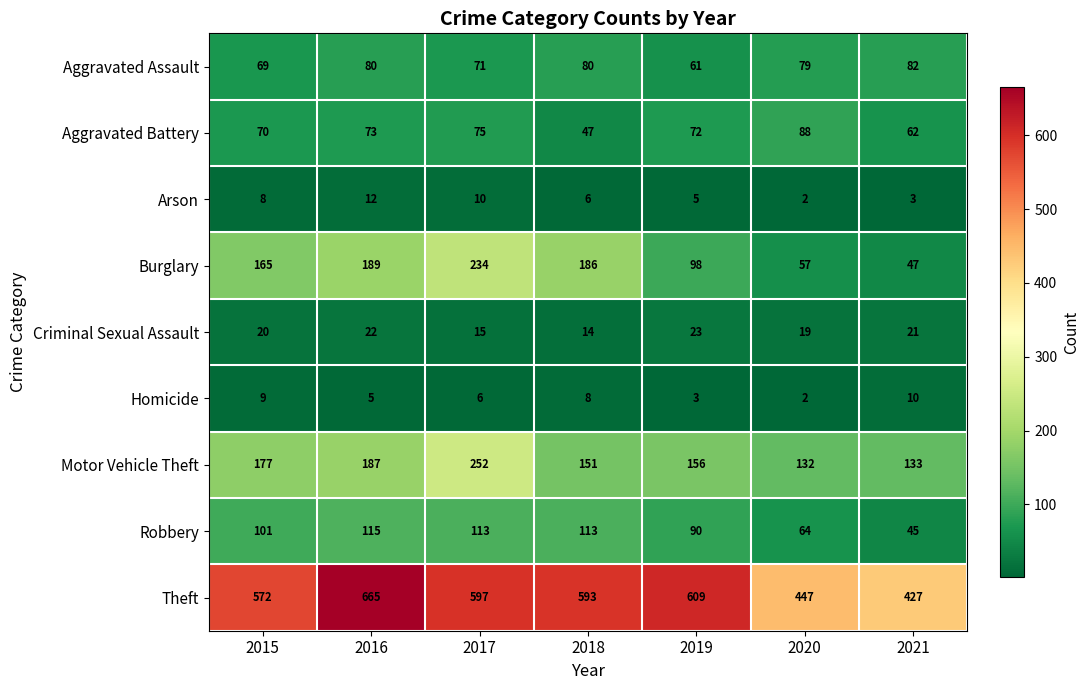

Which series has the largest range (max minus min)?

Theft